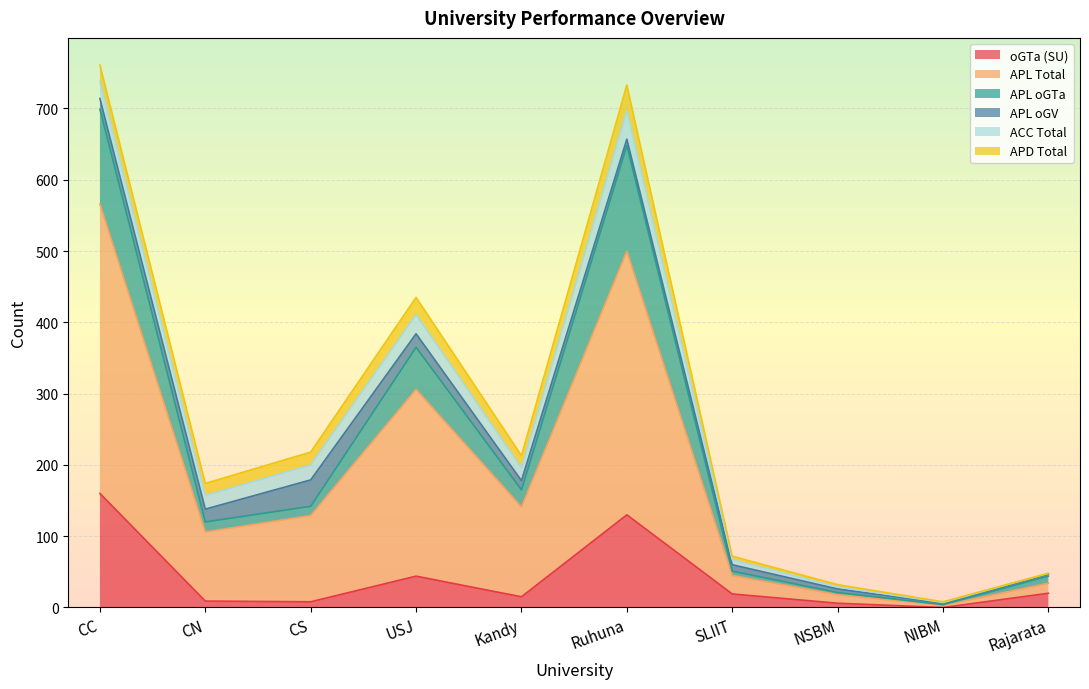

Is the value of APL oGTa at CN greater than the value of APL Total at Kandy?

No